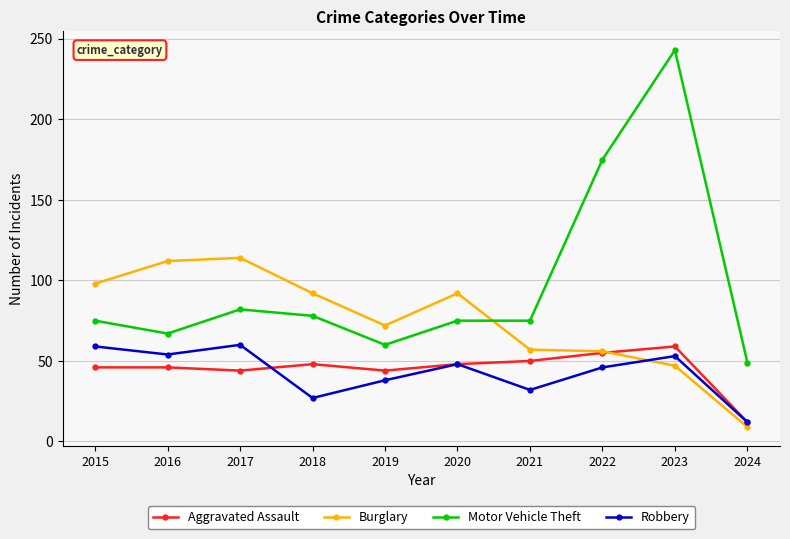

What is the highest value of the Robbery series?

60